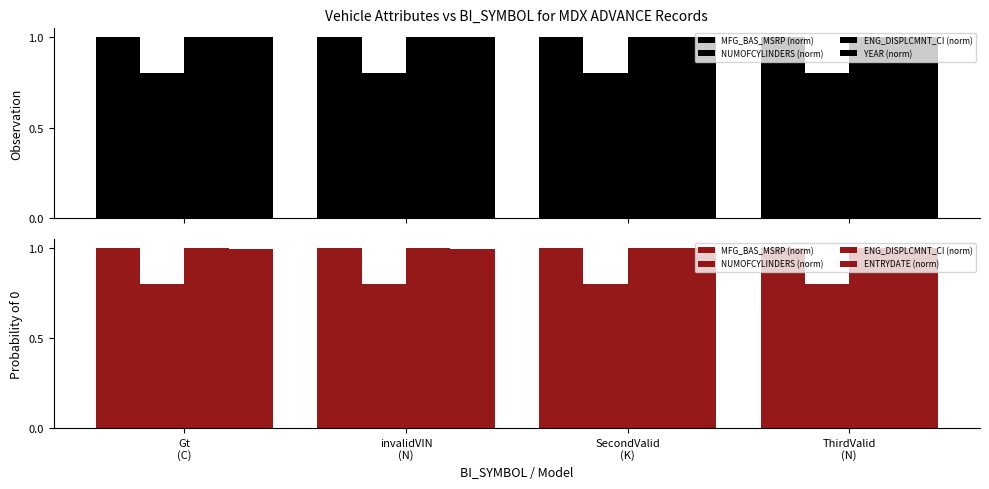

Which series has the largest total across all categories?

MFG_BAS_MSRP (norm)